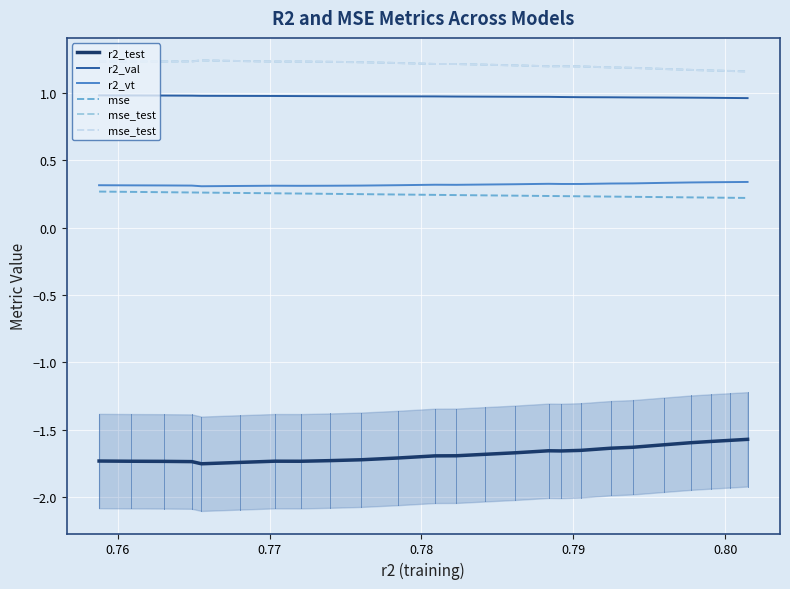

At how many categories does at least one series exceed 0?

25